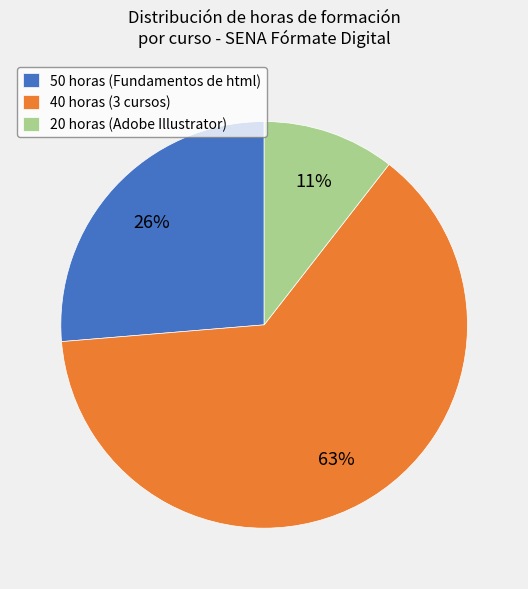

Combined, do 40 horas (3 cursos) and 50 horas (Fundamentos de html) account for over 50%?

Yes